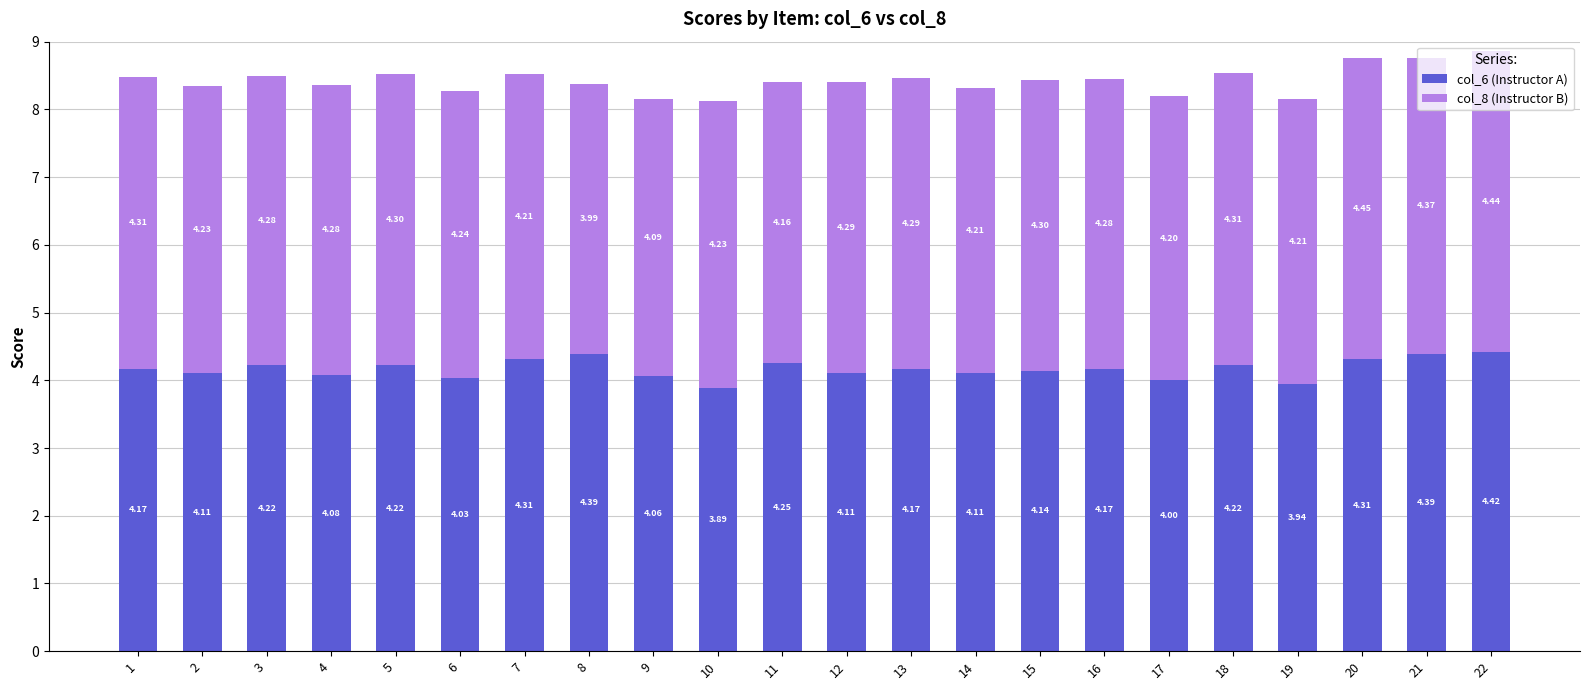

What is the sum of the col_6 (Instructor A) values at 9 and 4?

8.1